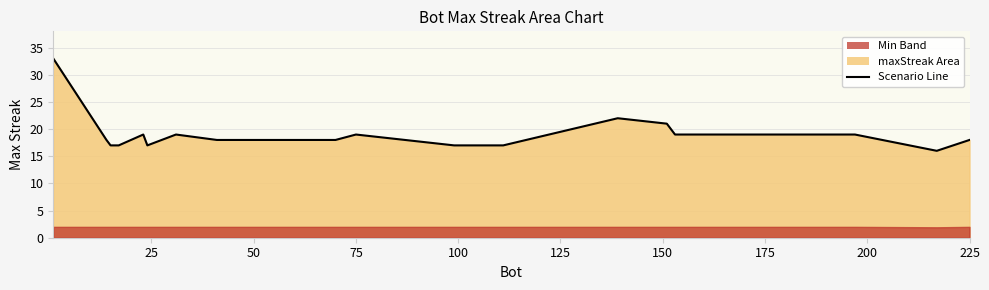

True or false: there are more than 1 points higher than both neighbors.

True